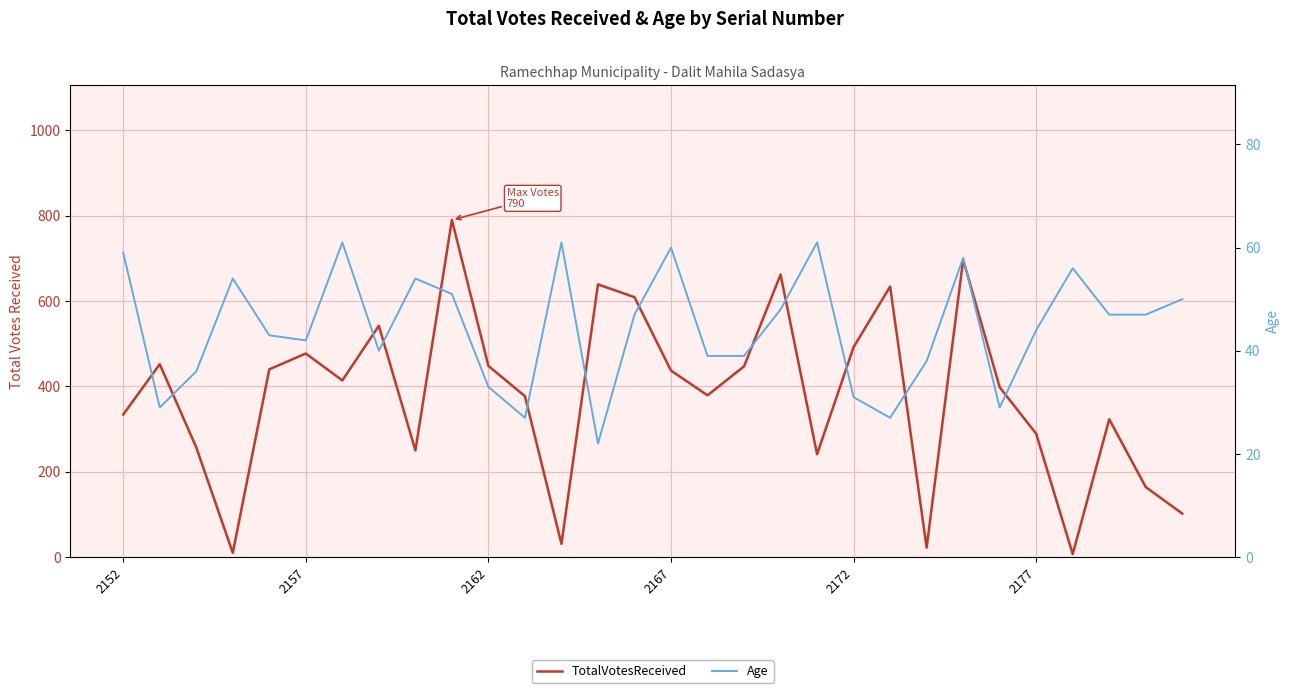

What is the sum of the TotalVotesReceived values at 18 and 14?

1271